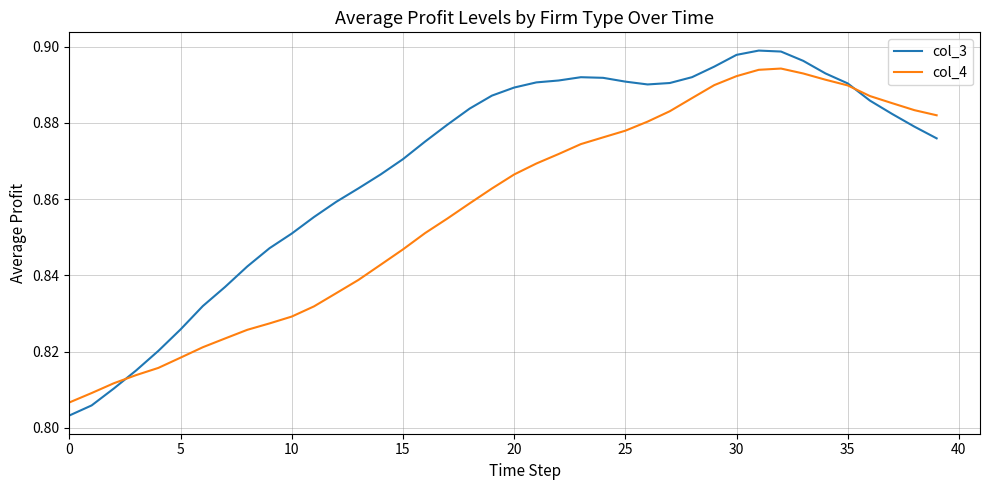

Which series has the widest spread of values?

col_3